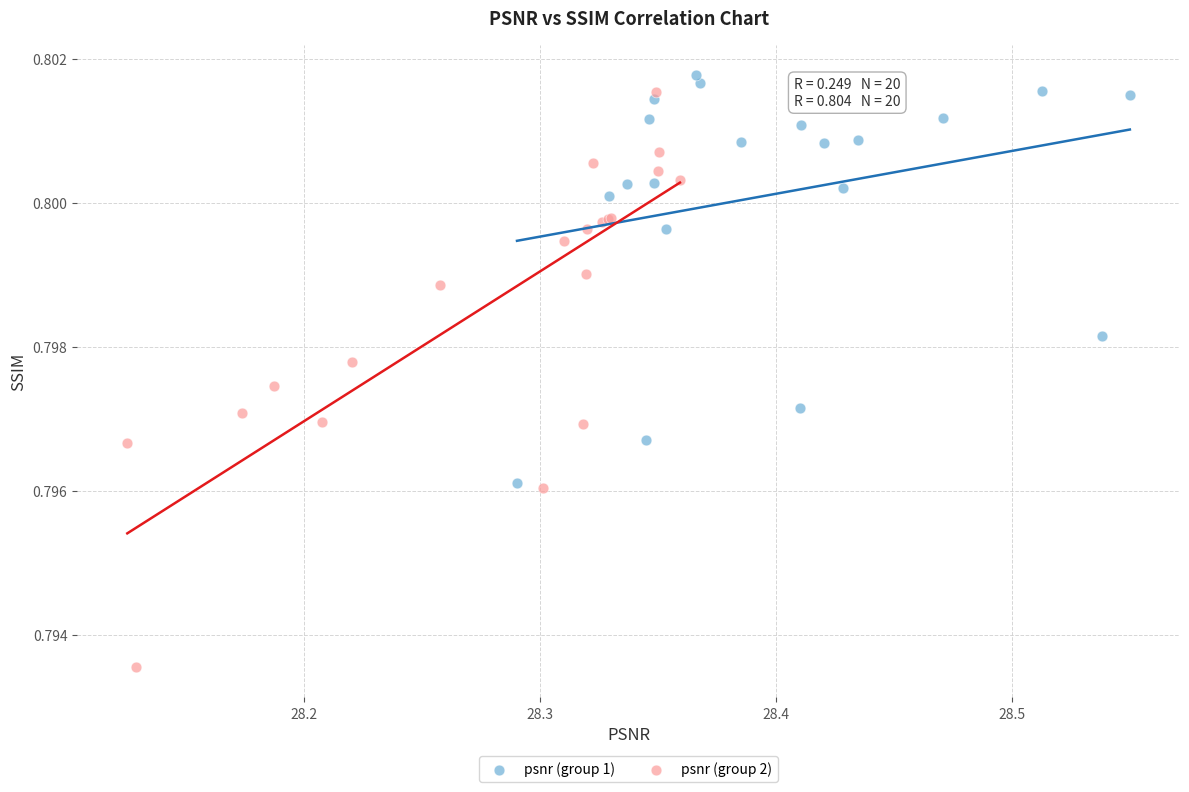

What are all the series names shown in the legend?

psnr (group 1), psnr (group 2)